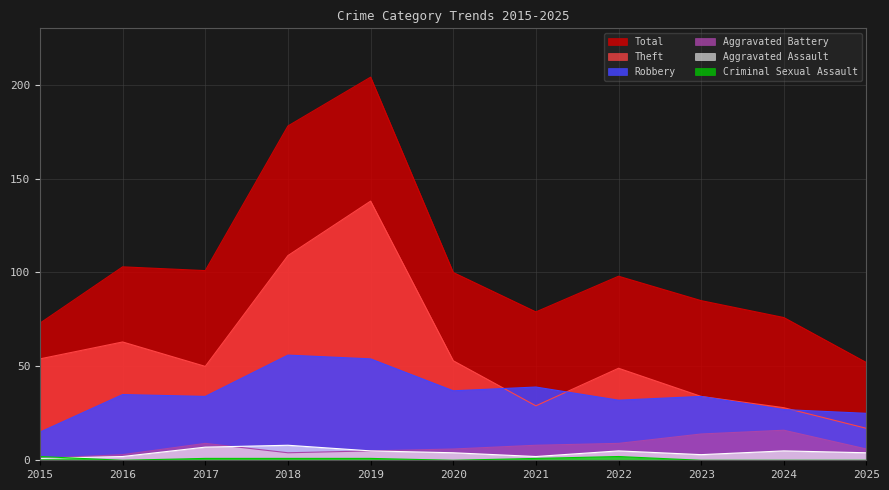

True or false: Total has more than 0 interior local peaks.

True